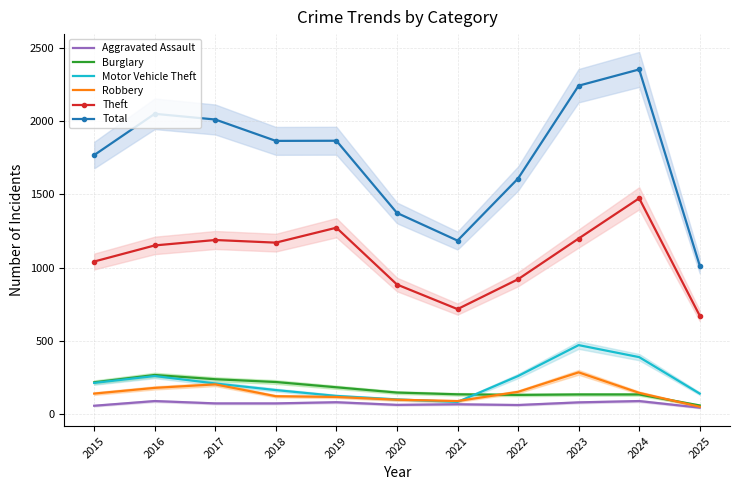

Which series has the widest spread of values?

Total